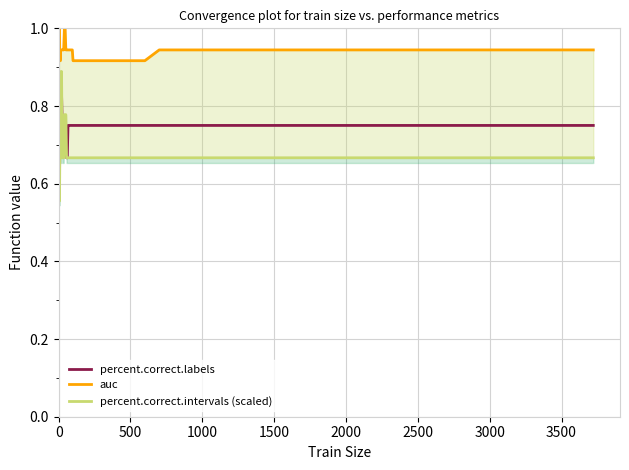

Is this an area chart (filled region under the line)?

No